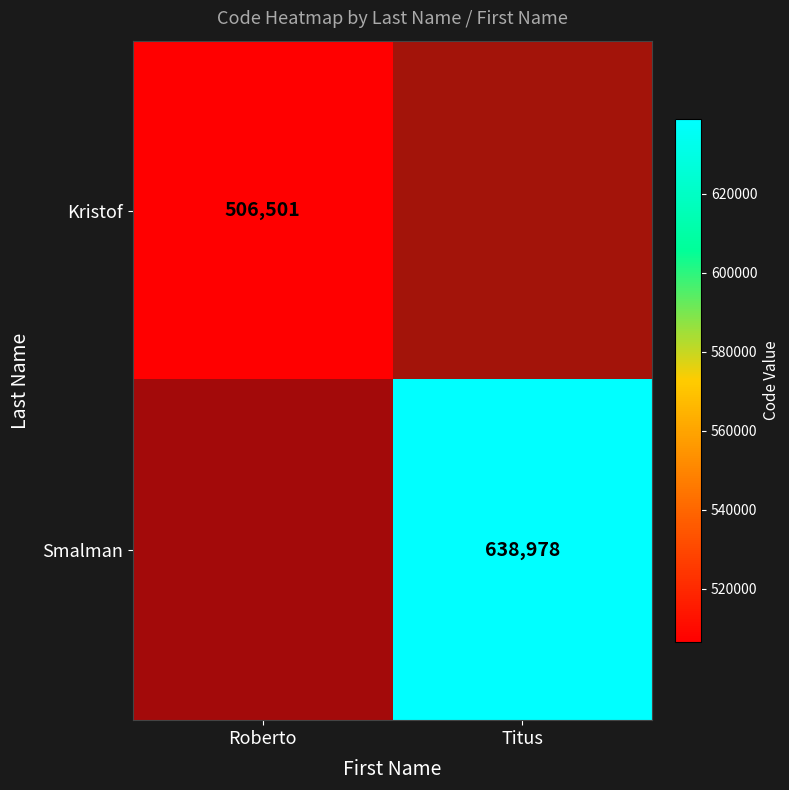

Rank the series by their average value, from lowest to highest.

Kristof, Smalman